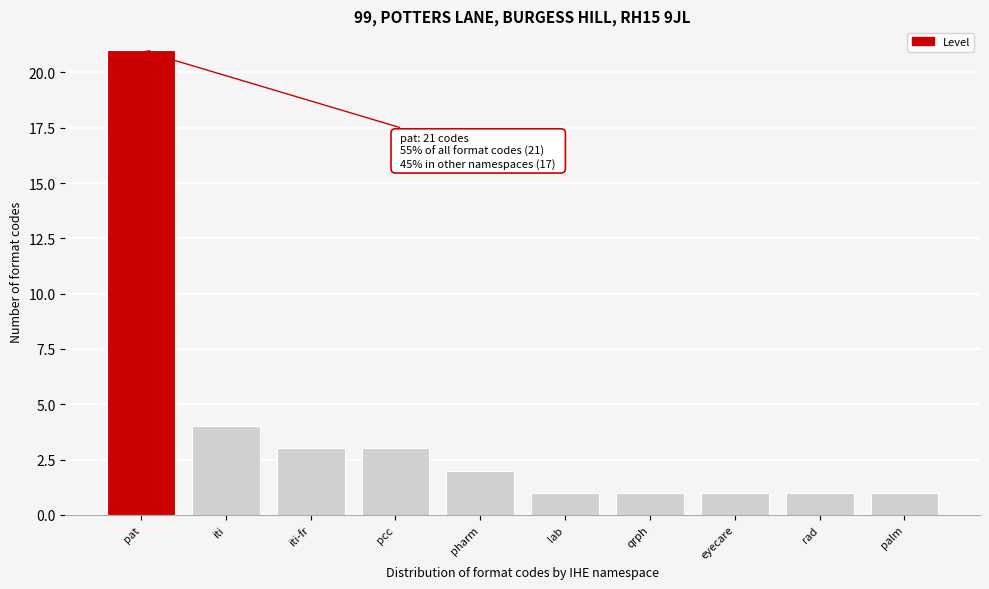

Reading left to right, extract all data points from this chart.

pat=21	iti=4	iti-fr=3	pcc=3	pharm=2	lab=1	qrph=1	eyecare=1	rad=1	palm=1